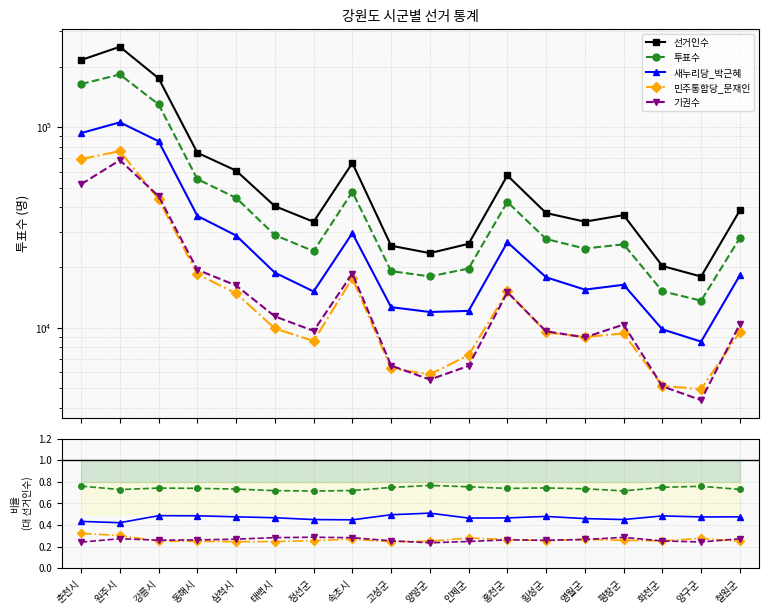

Does the chart have visible grid lines?

Yes